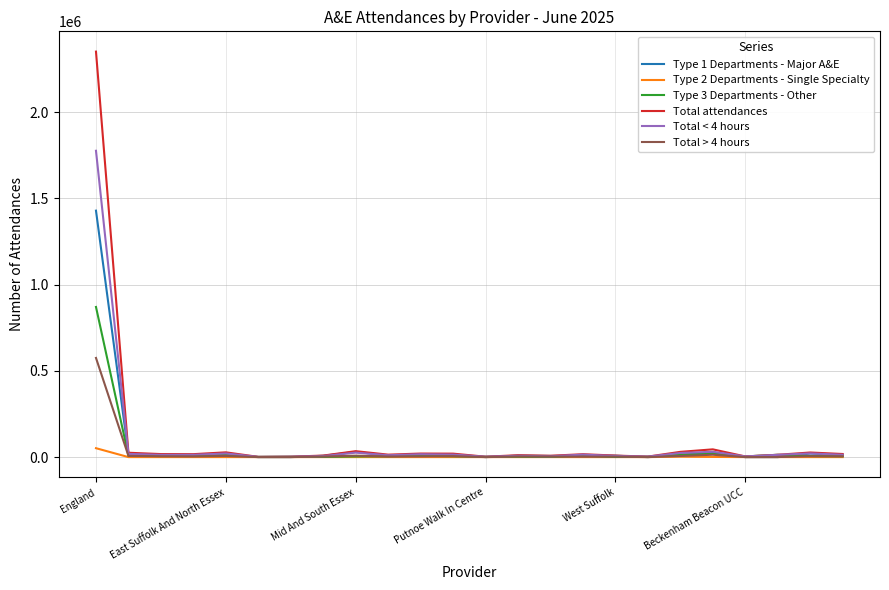

Rank the series by their maximum value, from lowest to highest.

Type 2 Departments - Single Specialty, Total > 4 hours, Type 3 Departments - Other, Type 1 Departments - Major A&E, Total < 4 hours, Total attendances